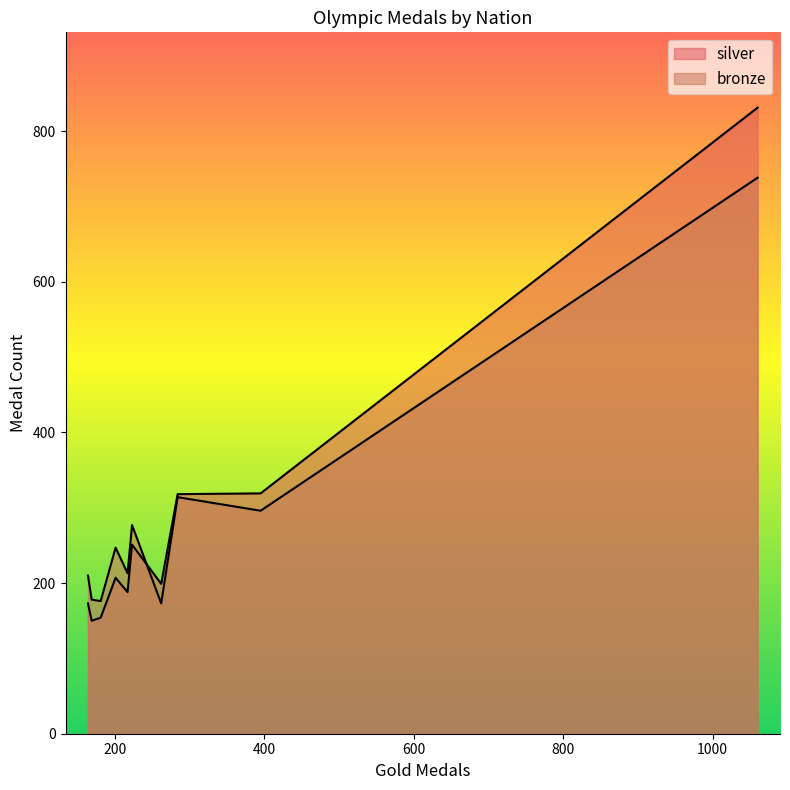

List the series in order of their overall mean, highest first.

bronze, silver